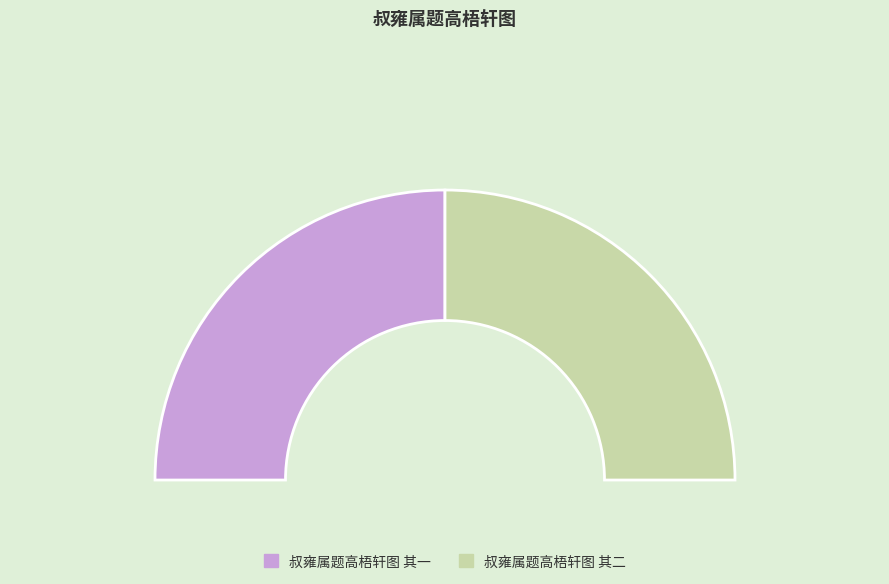

What portion of the pie excludes 叔雍属题高梧轩图 其二?

50.0%